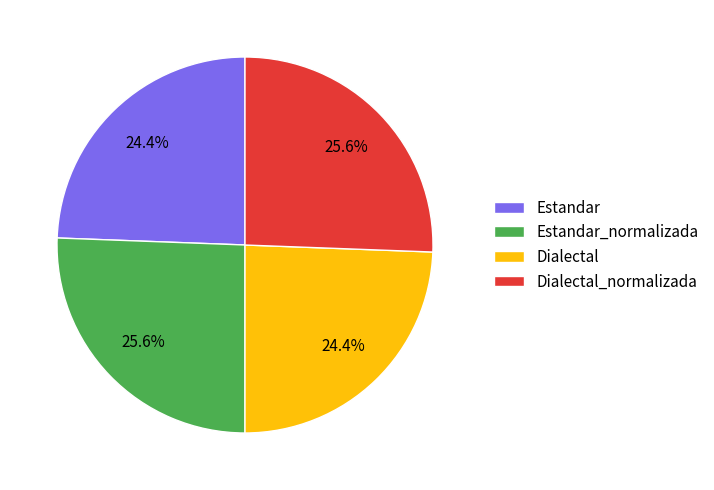

To the nearest percent, what portion does Dialectal represent?

24%